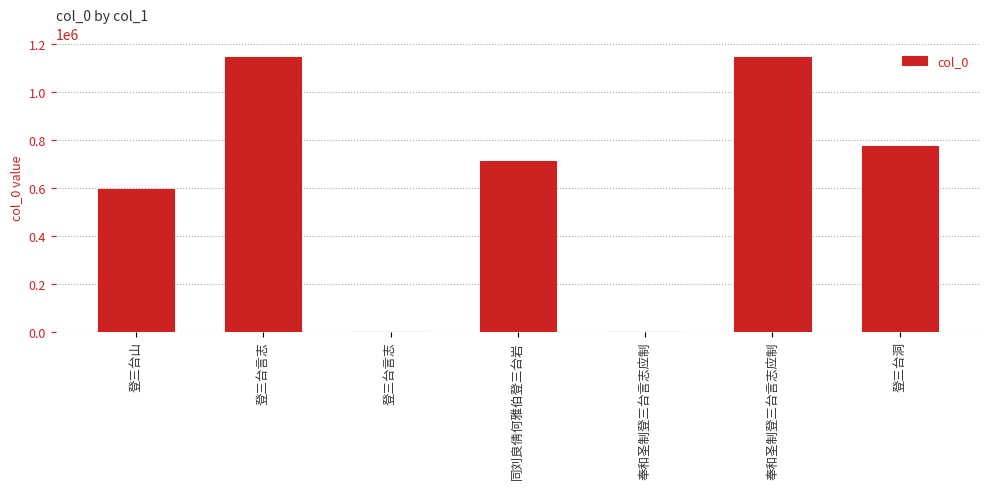

What is the average value?

624738